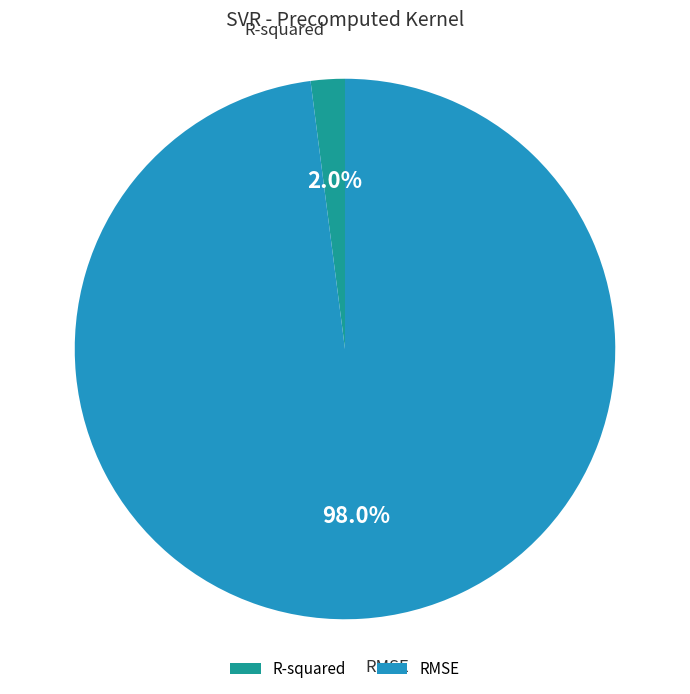

Which has a higher value, R-squared or RMSE?

RMSE